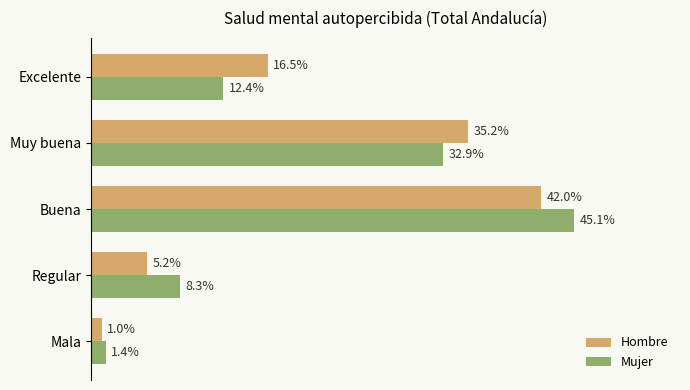

What are all the series names shown in the legend?

Hombre, Mujer